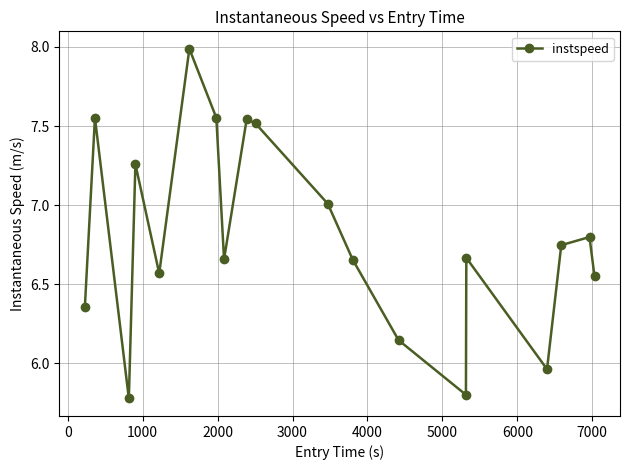

How many interior local peaks (higher than both neighbors) does the data have?

6